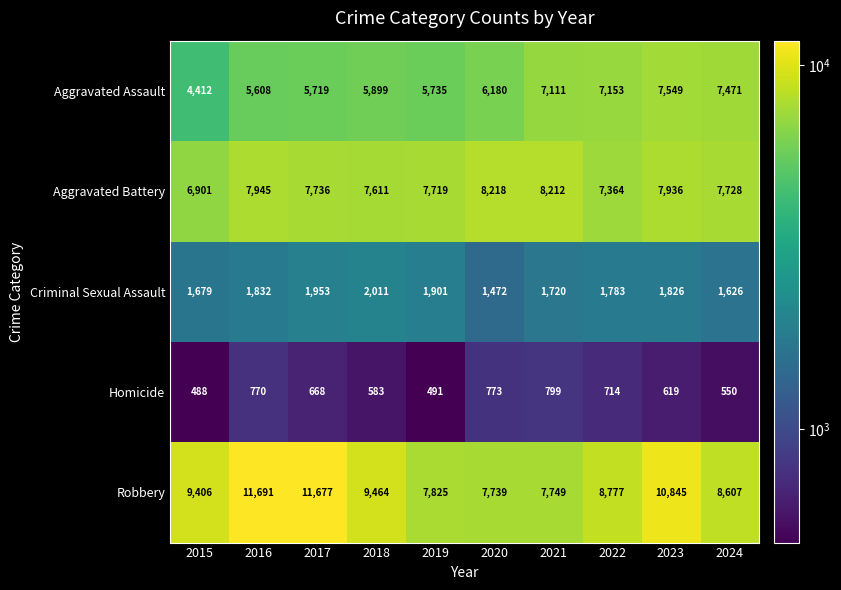

At which category does the chart reach its minimum across all series?

2015